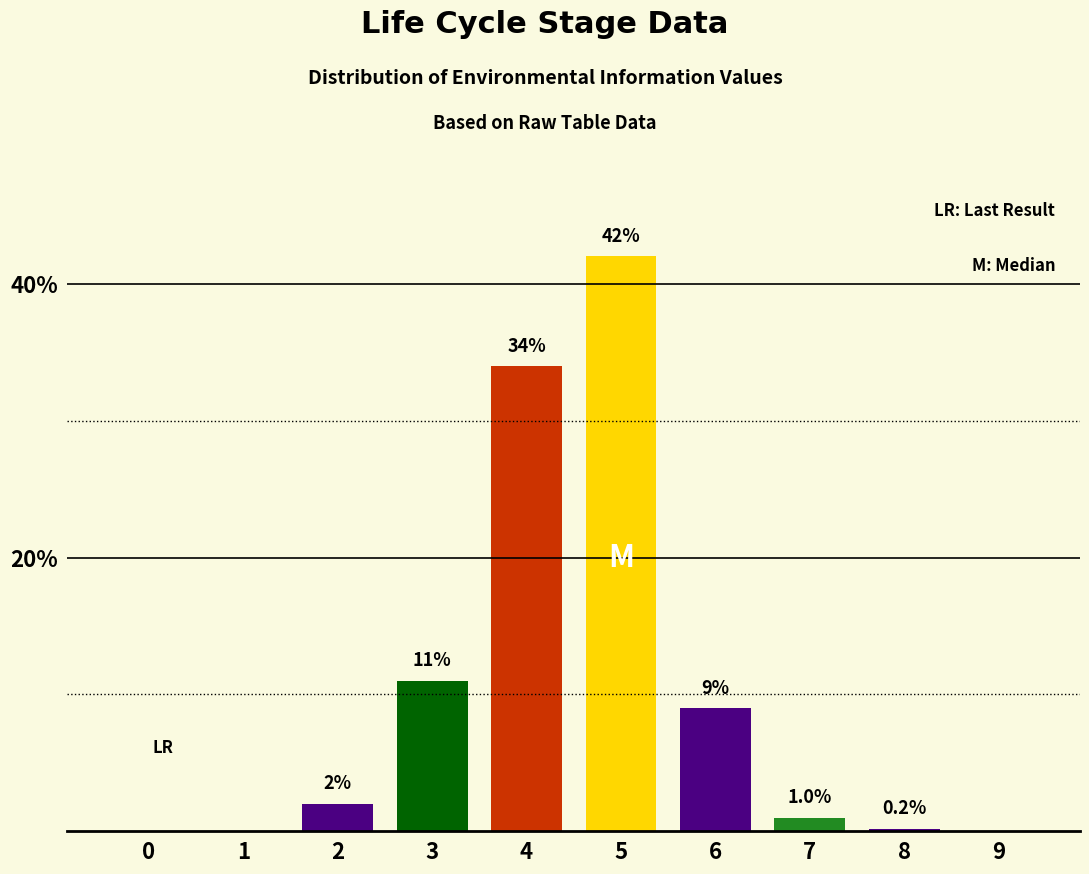

The chart shows a value of 0.0 at 0. True or false?

True